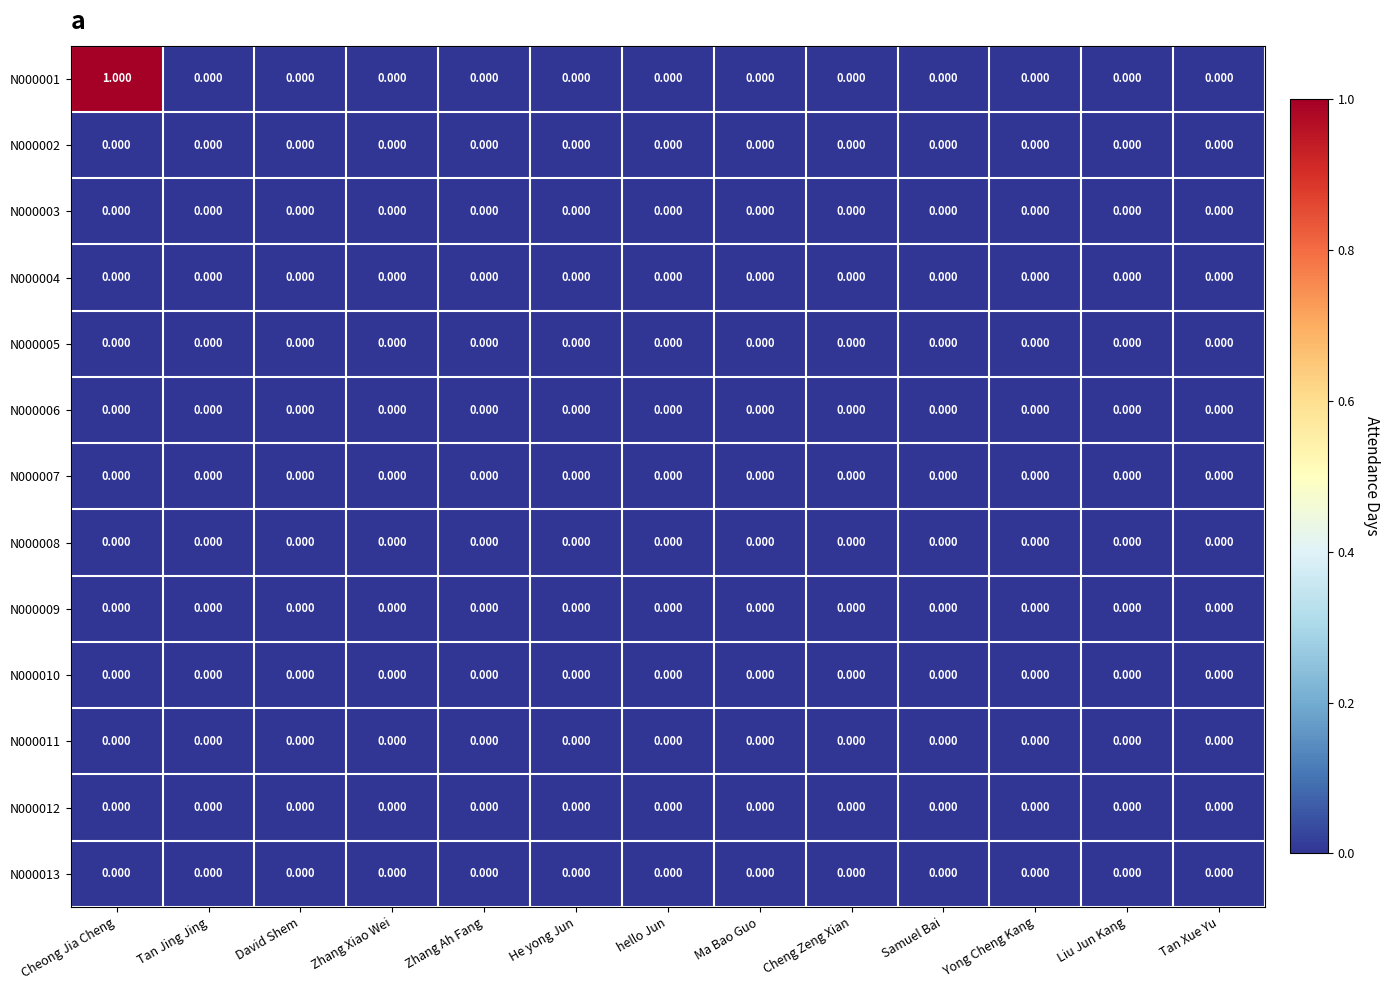

How many data points does each series have?

13